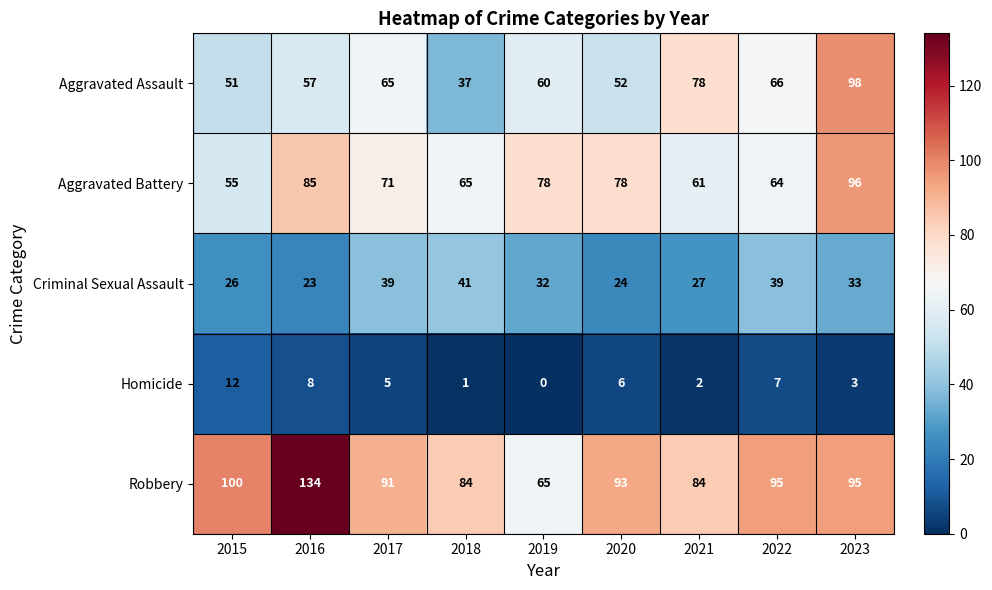

What is the spread (max minus min) of values at 2016?

126